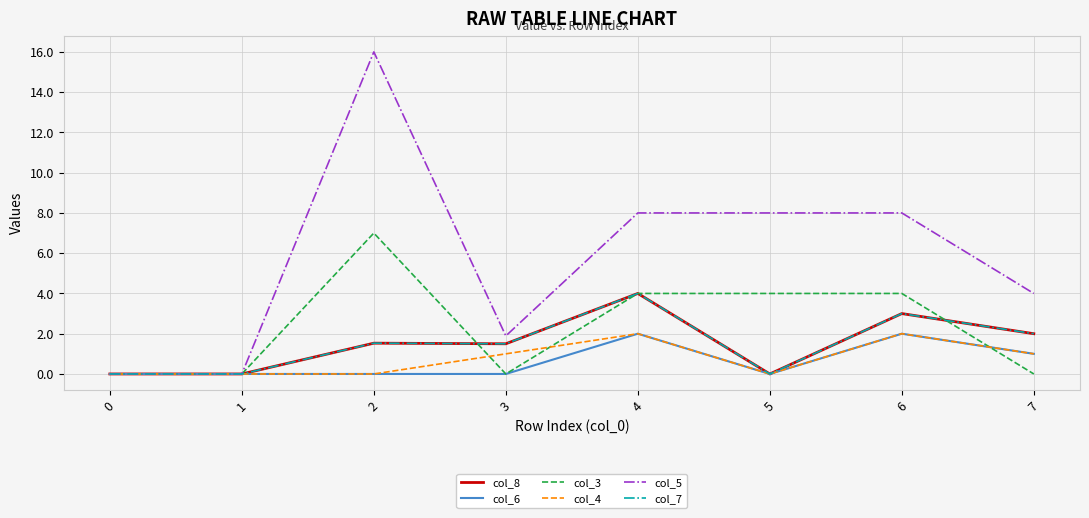

True or false: col_4 has more than 0 interior local peaks.

True